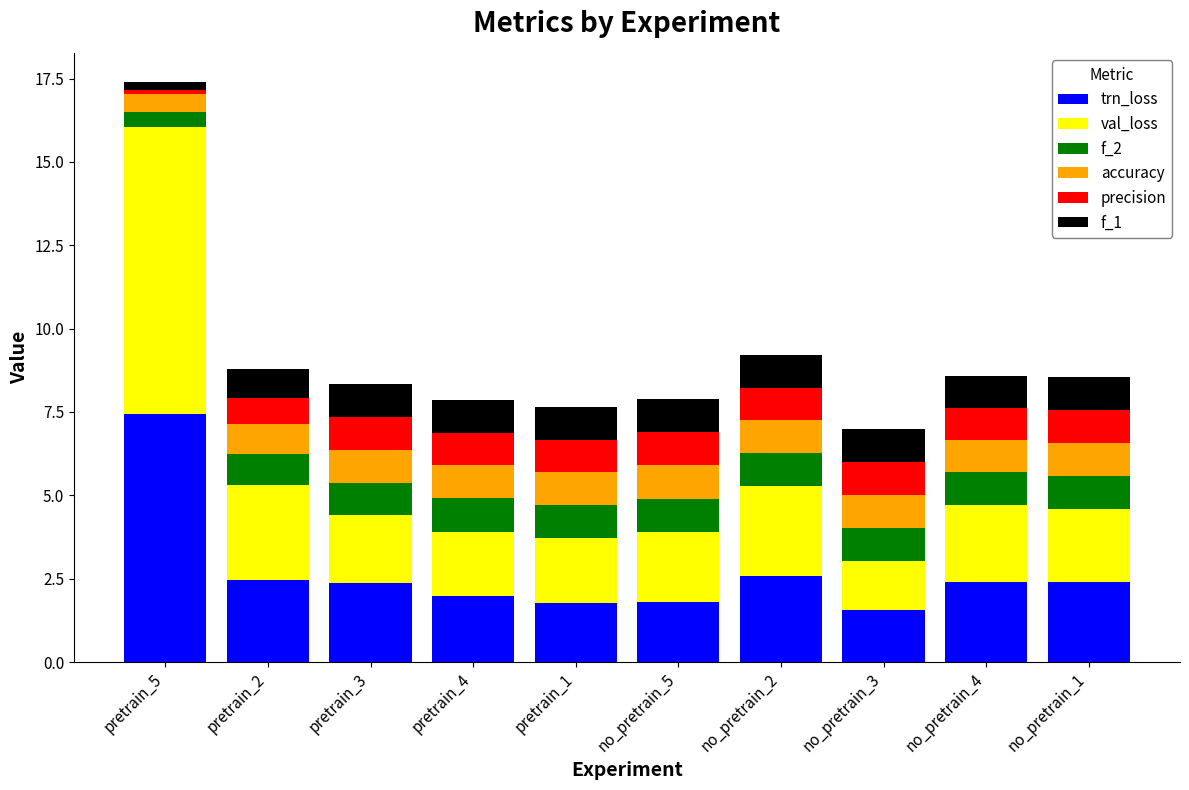

How many categories are shown in the chart?

10